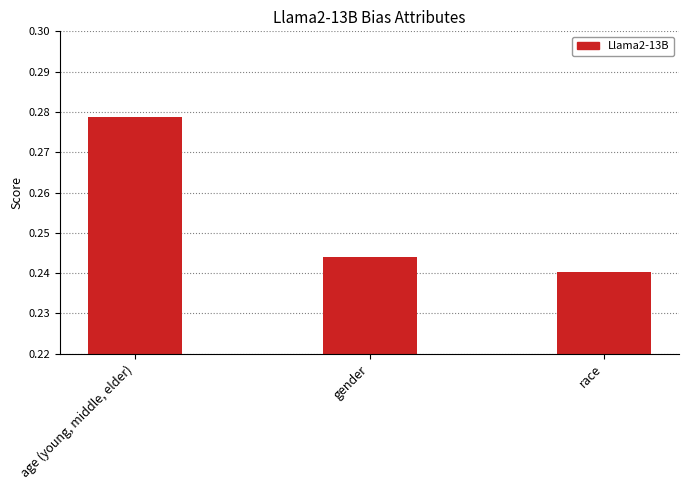

How many values are between 0 and 1?

3